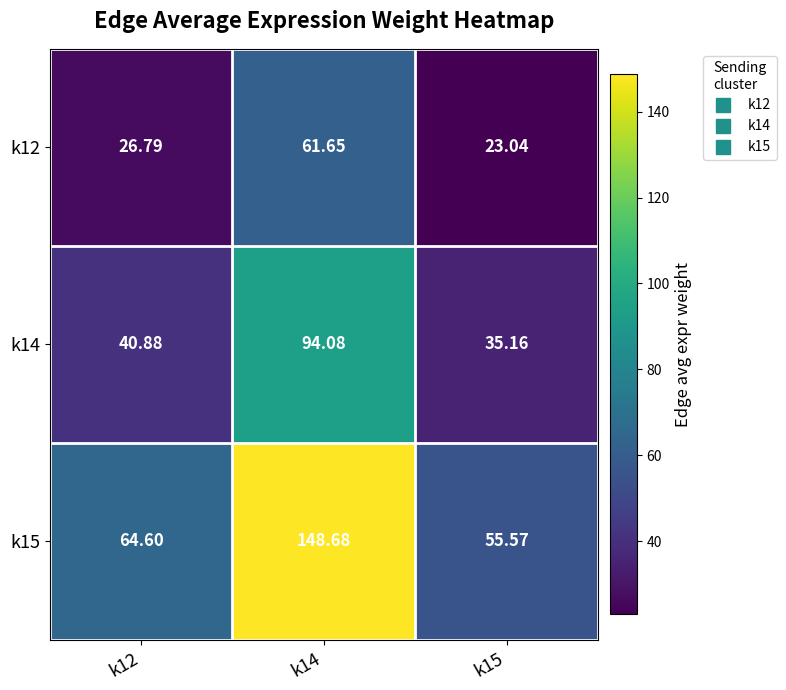

At how many categories does at least one series exceed 90?

1